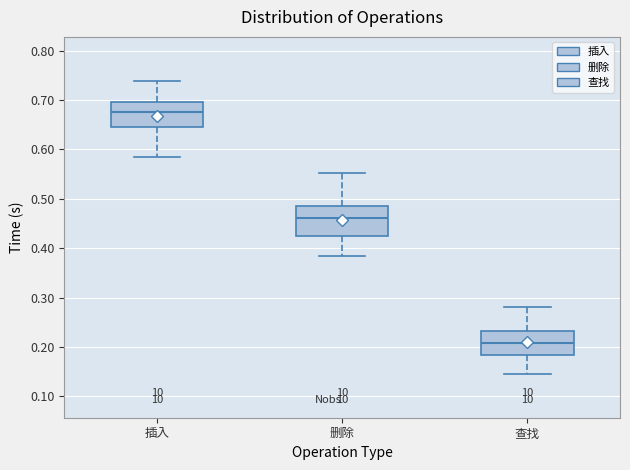

Comparing the boxes themselves (not the whiskers), which one is the tallest?

删除